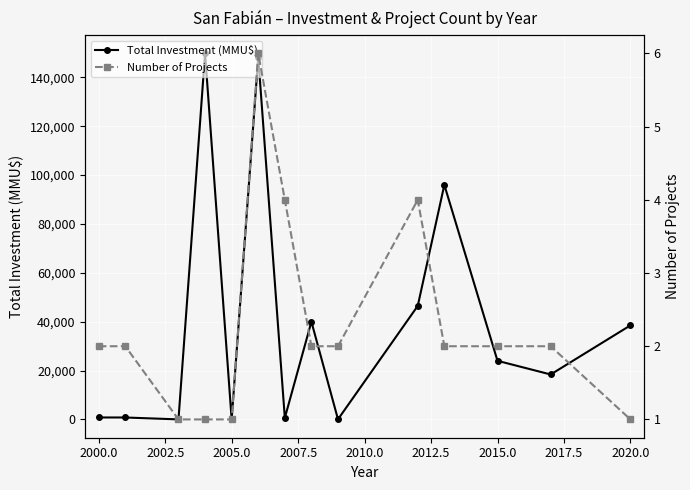

List the series in order of their peak value, highest first.

Total Investment (MMU$), Number of Projects